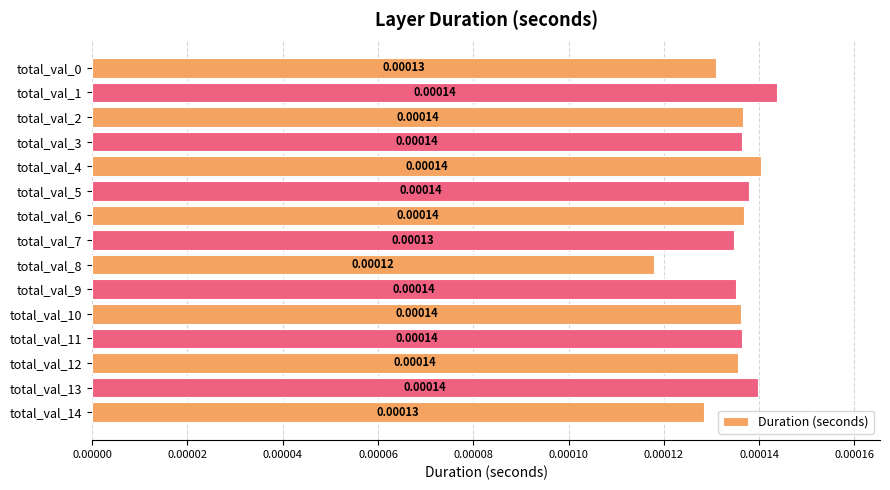

Which has a higher value, total_val_8 or total_val_2?

total_val_2